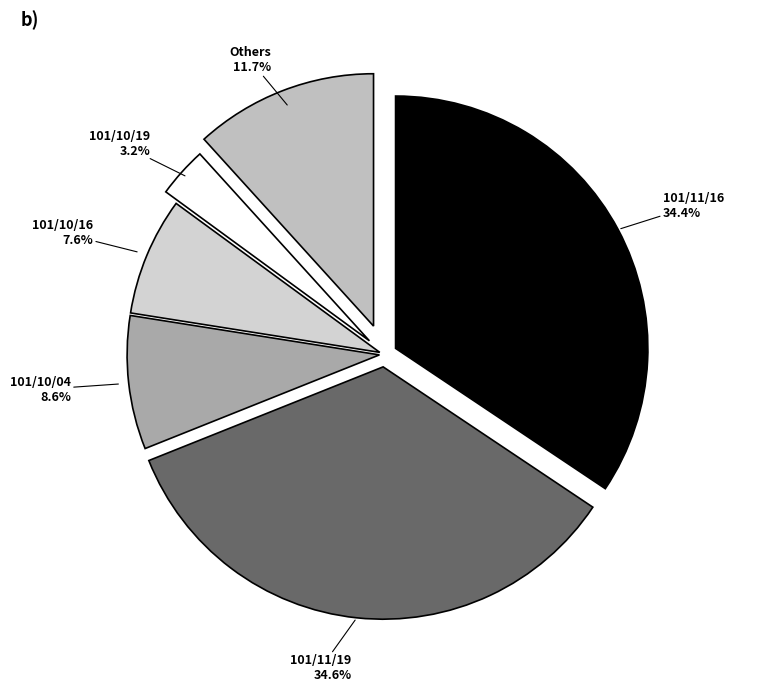

To the nearest percent, what is the average slice percentage?

17%